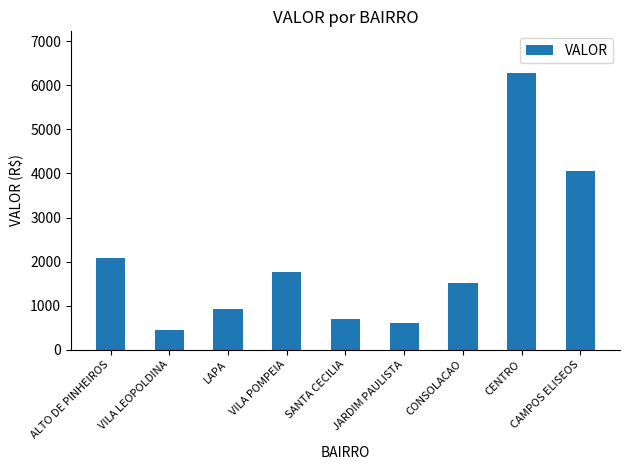

What is the ratio of the value at CENTRO to the value at ALTO DE PINHEIROS?

3.0